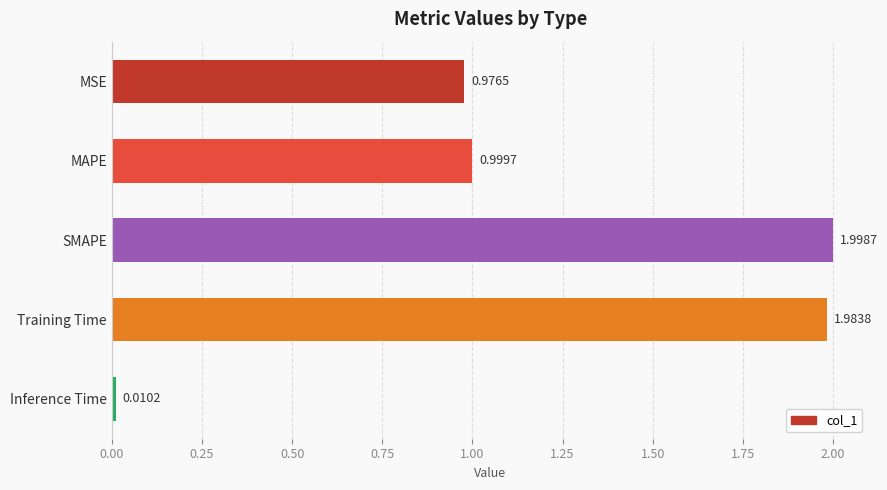

Which has a higher value, Training Time or SMAPE?

SMAPE